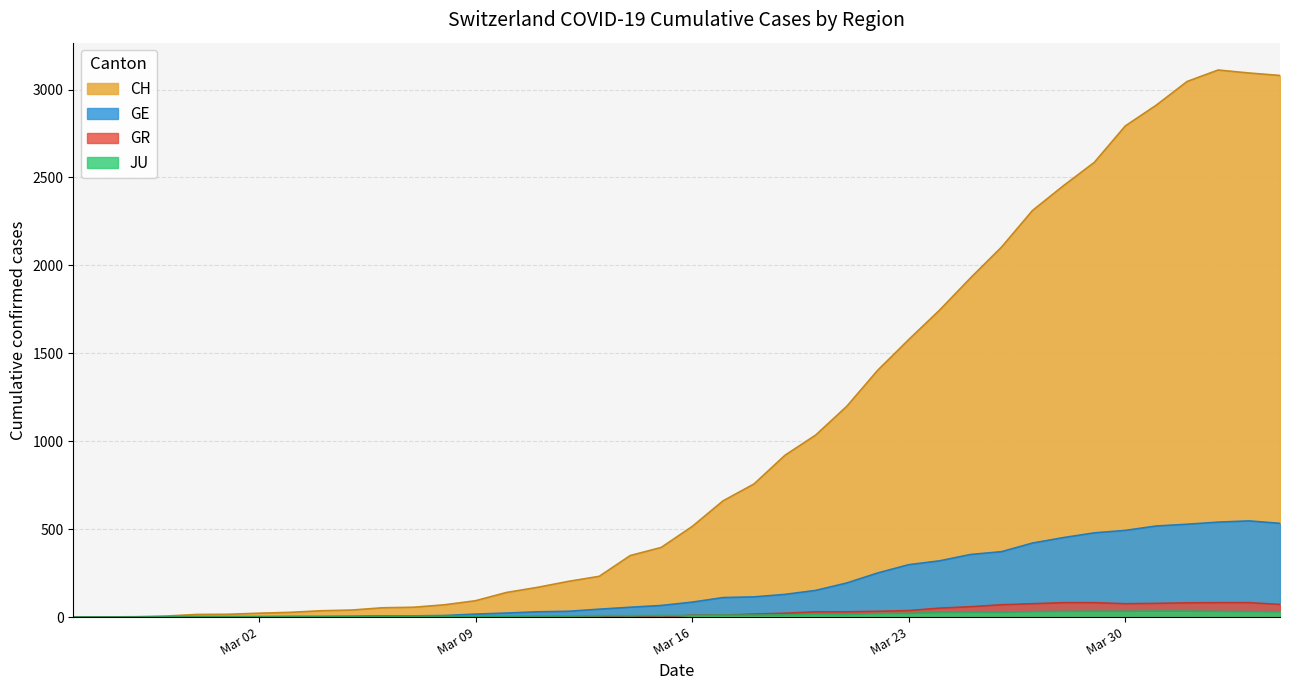

Which series has the largest range (max minus min)?

CH